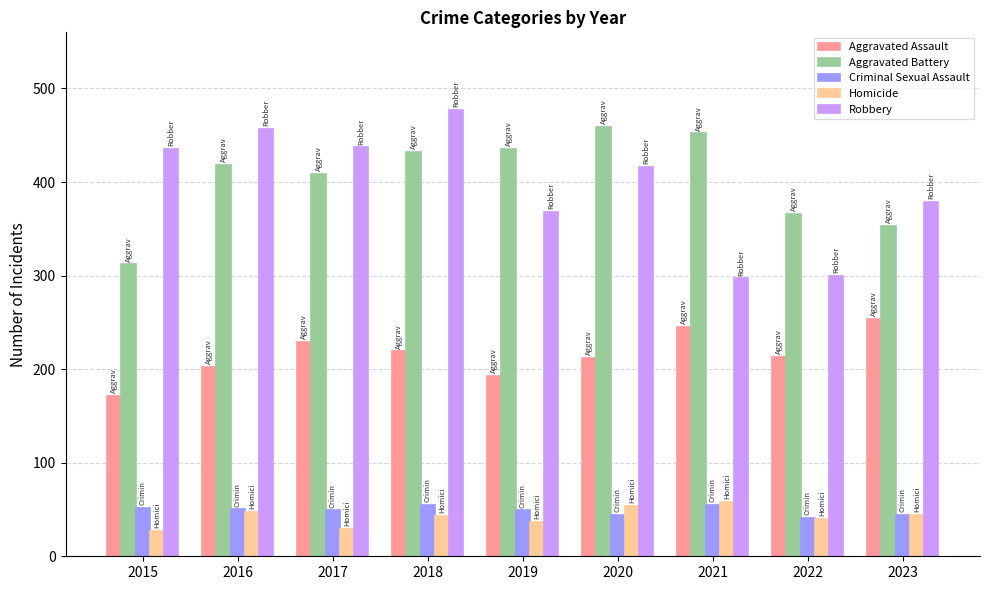

At how many categories does at least one series exceed 68?

9